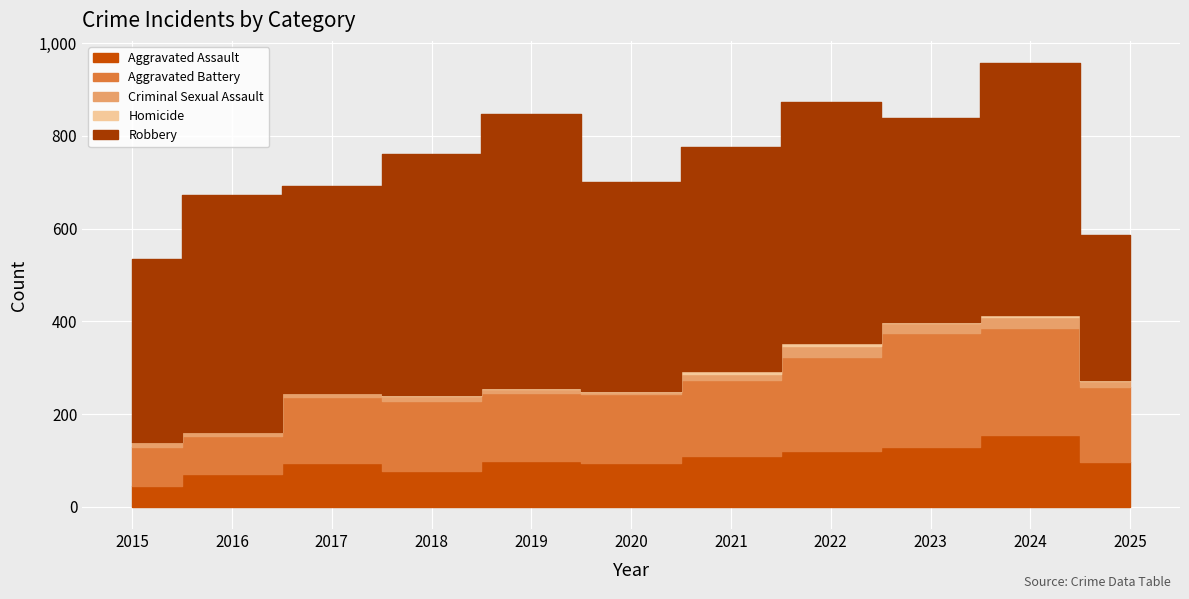

What is the sum of the Aggravated Battery values at 2023 and 2022?

446